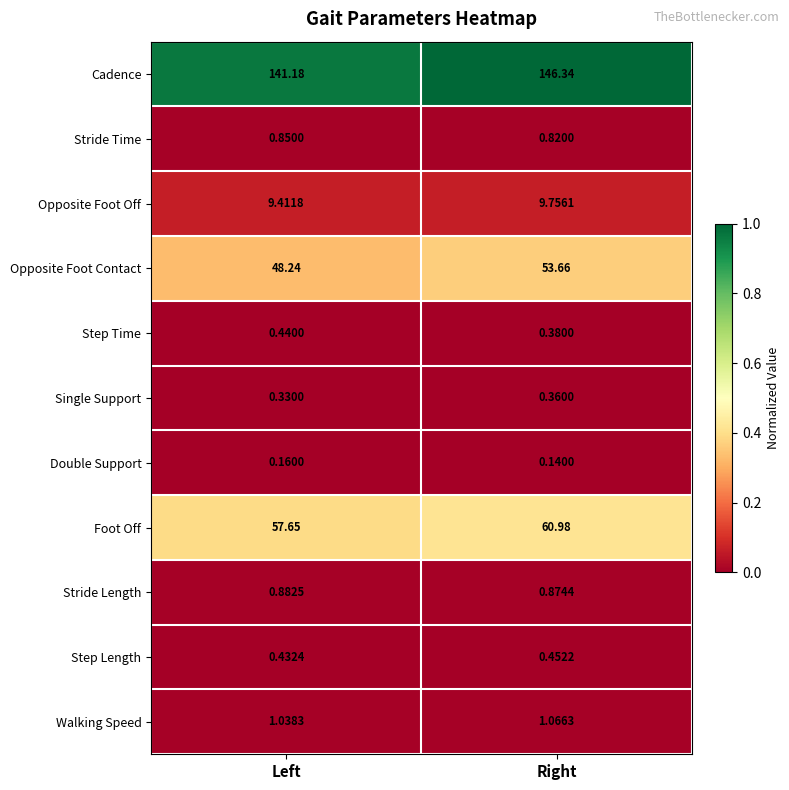

Which series has the largest range (max minus min)?

Opposite Foot Contact